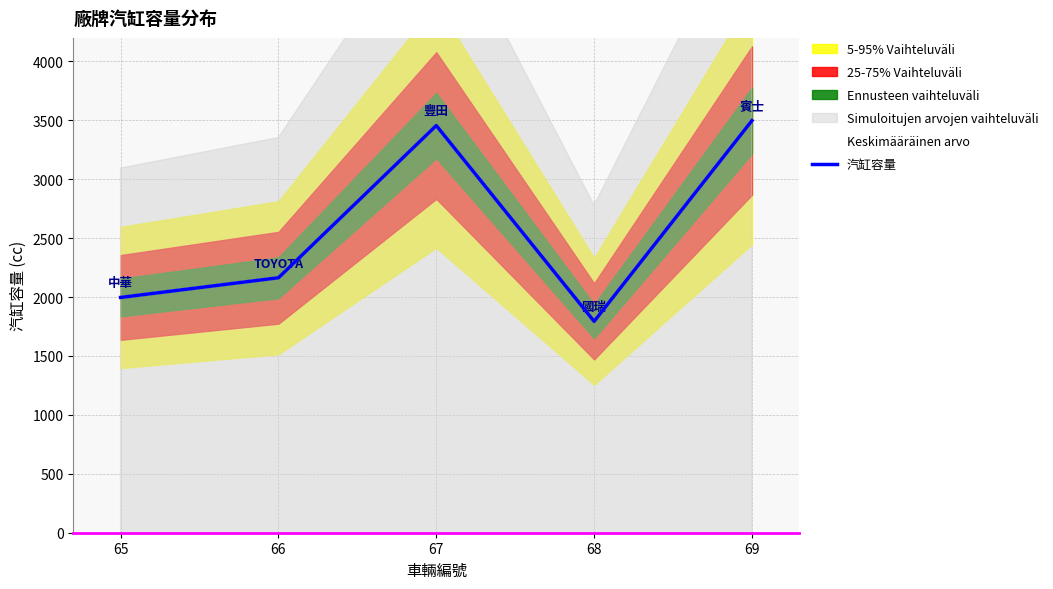

What is the sum of all Keskimääräinen arvo values?

12909